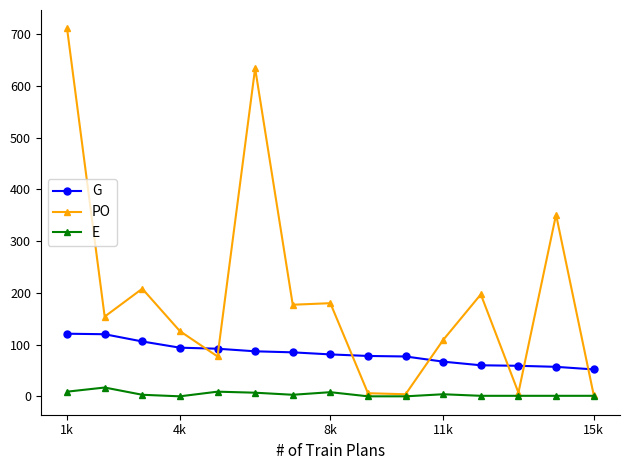

Which series has the widest spread of values?

PO